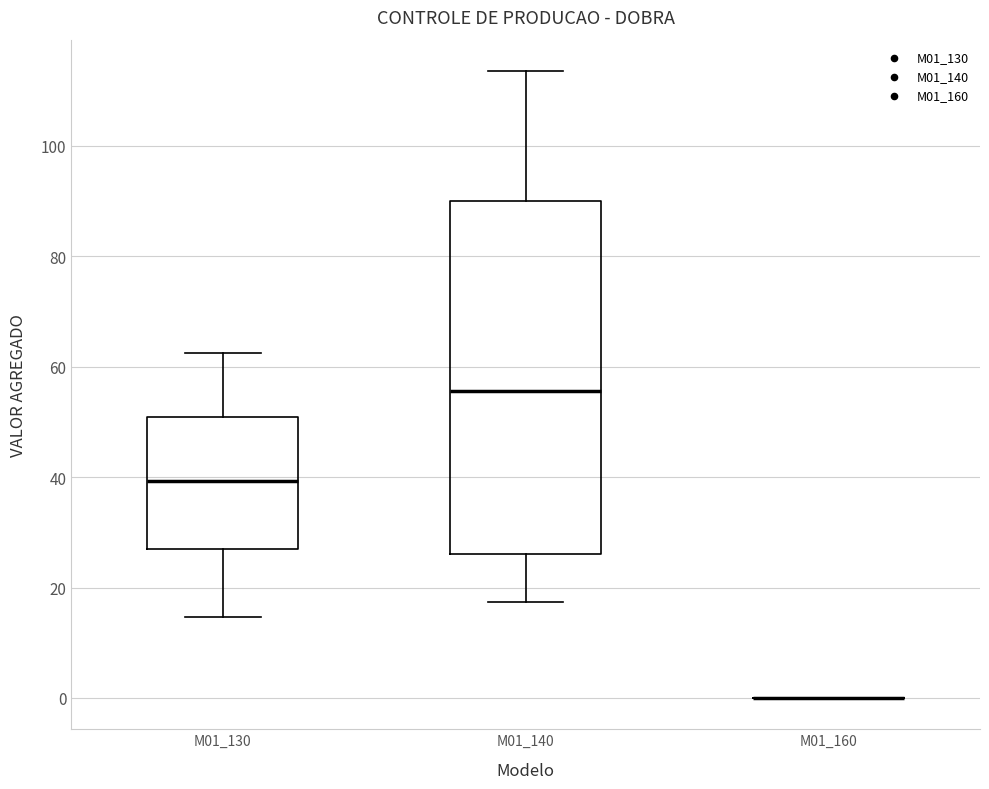

Reading left to right, transcribe this box plot: for each box, give where its median line is, the range the box spans, and where its two whiskers end, as read against the y-axis. The values are not printed on the chart, so give them approximately, as read against the axis.

M01_130: median 40, box 26 to 50, whiskers 14 to 62
M01_140: median 56, box 26 to 90, whiskers 18 to 114
M01_160: box collapsed to a line at 0, whiskers 0 to 0